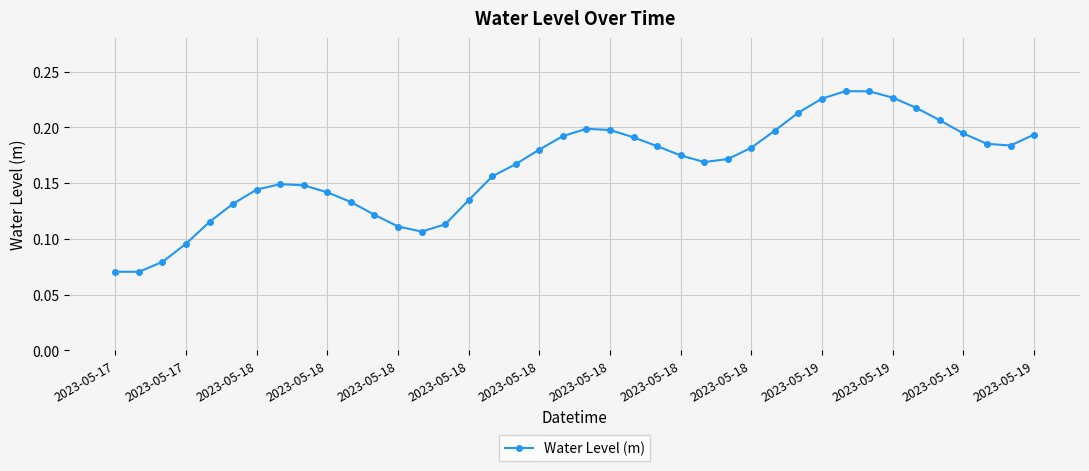

What is the sum of all values?

6.5